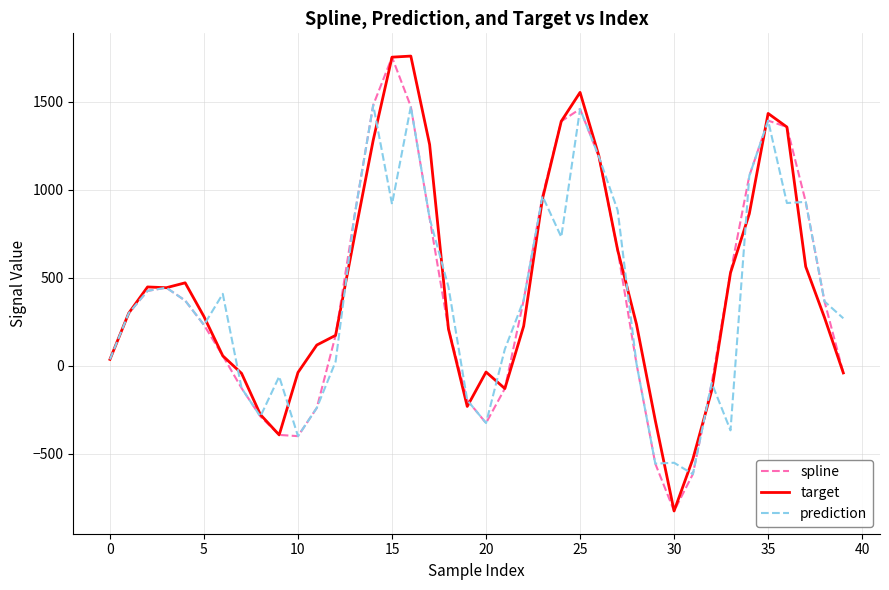

In spline, how many points are higher than both neighbors (excluding endpoints)?

4